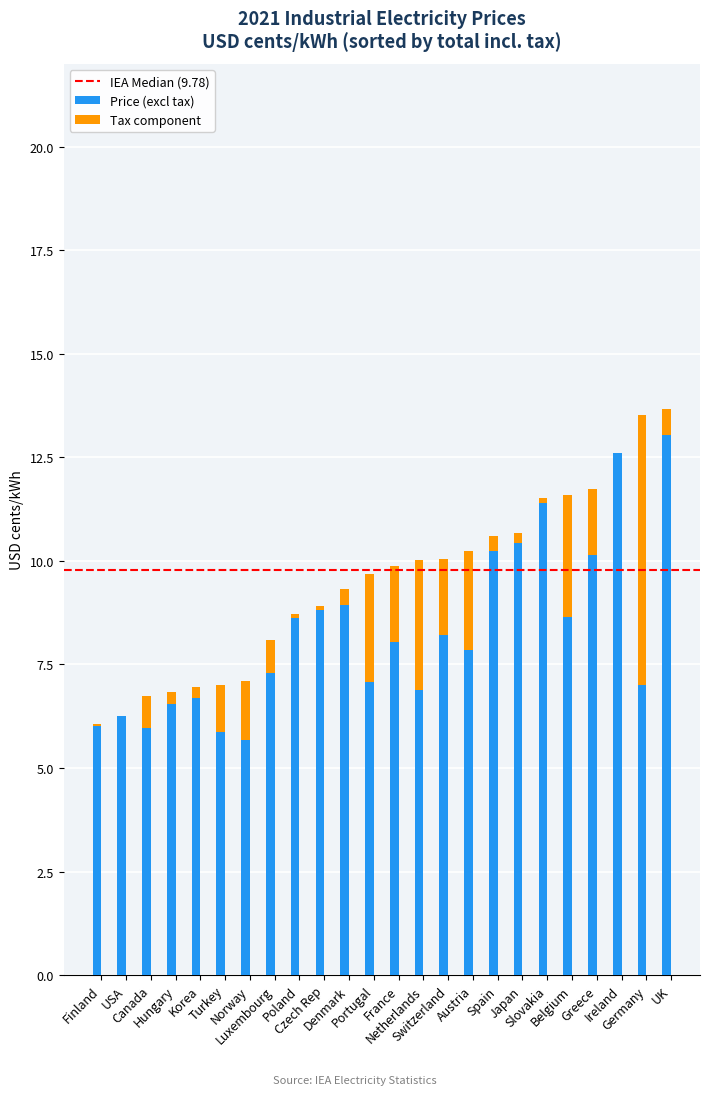

What is the highest value of the Price (excl tax) series?

13.1